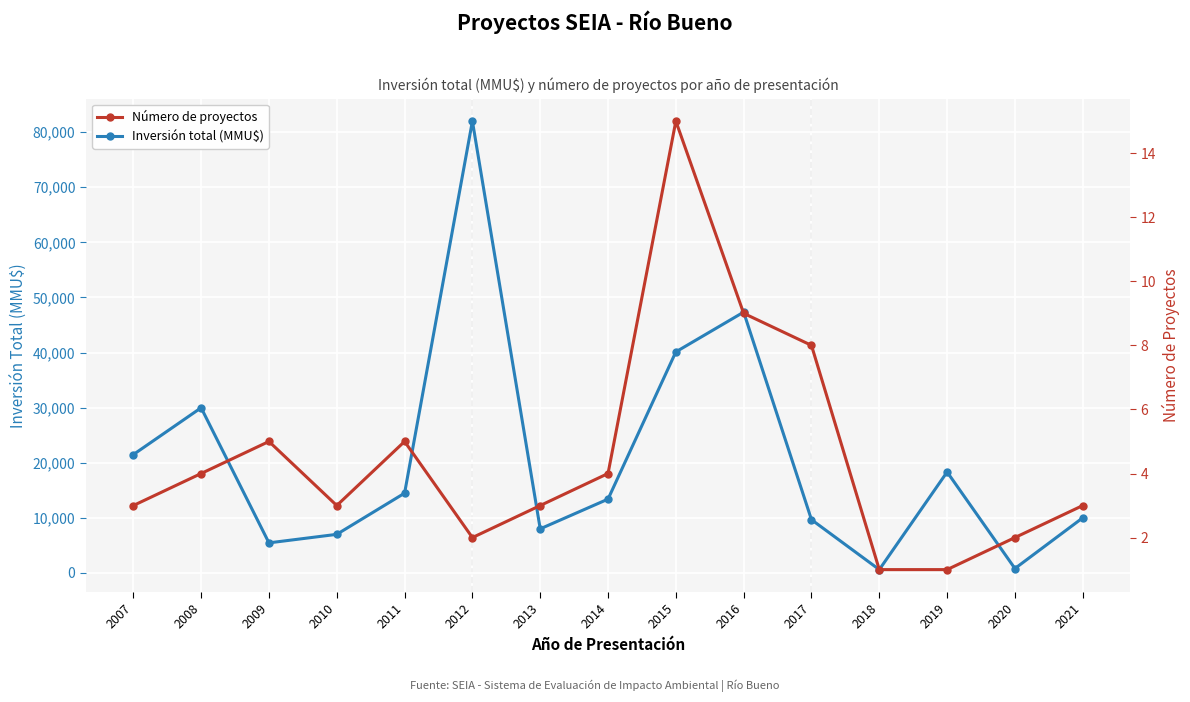

What is the total value across all series at 2021?

10003